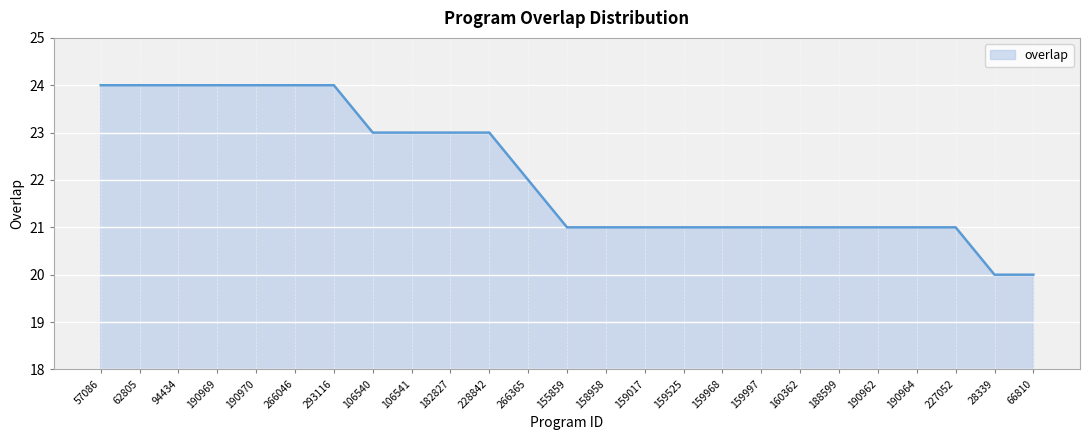

The chart shows a value of 31 at 158958. True or false?

False